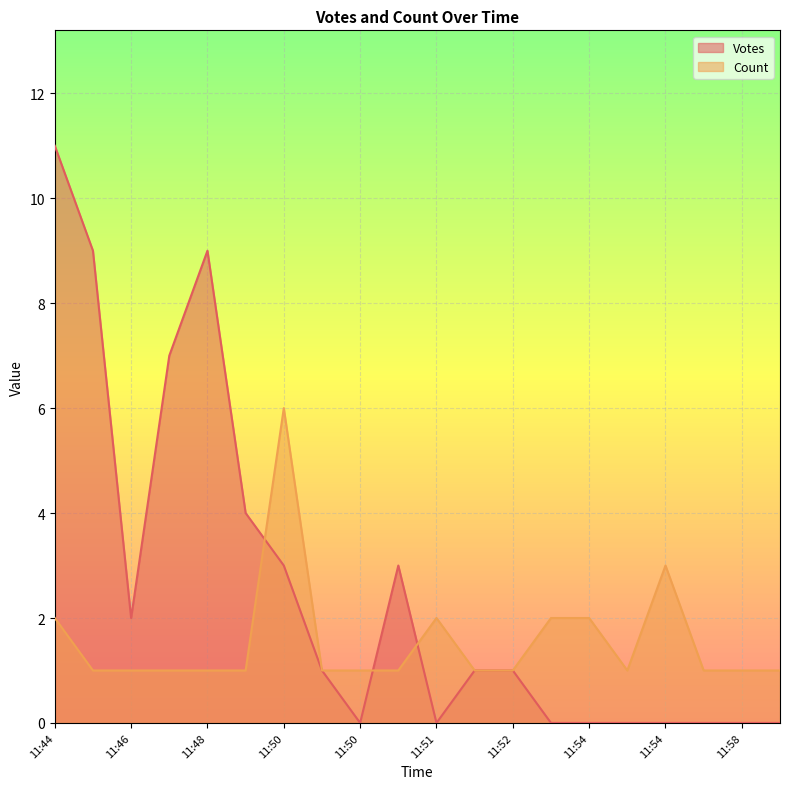

At which label does Votes first exceed 1?

11:44